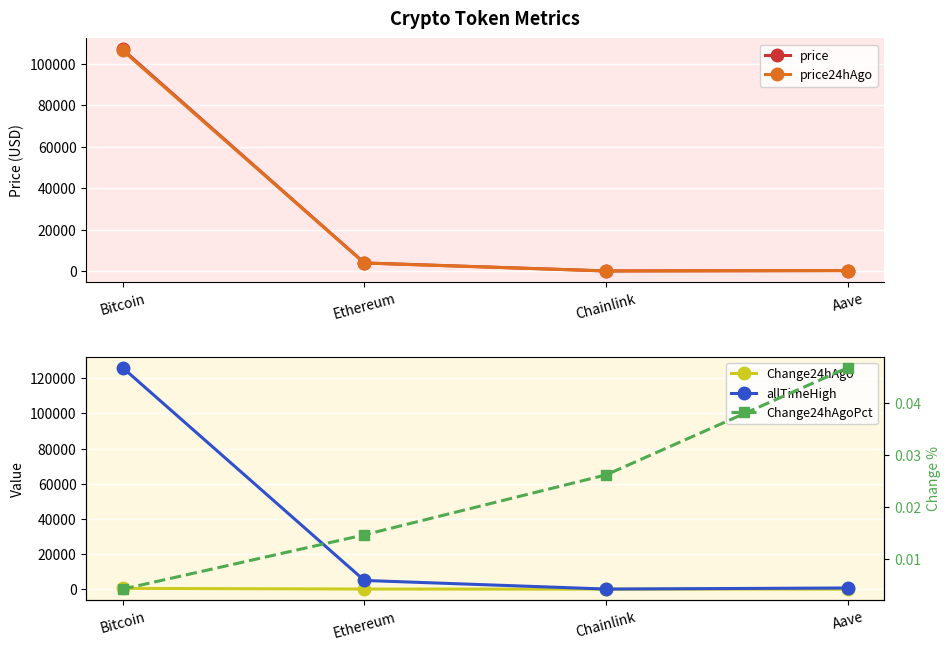

What is the average value of the Change24hAgo series?

128.1